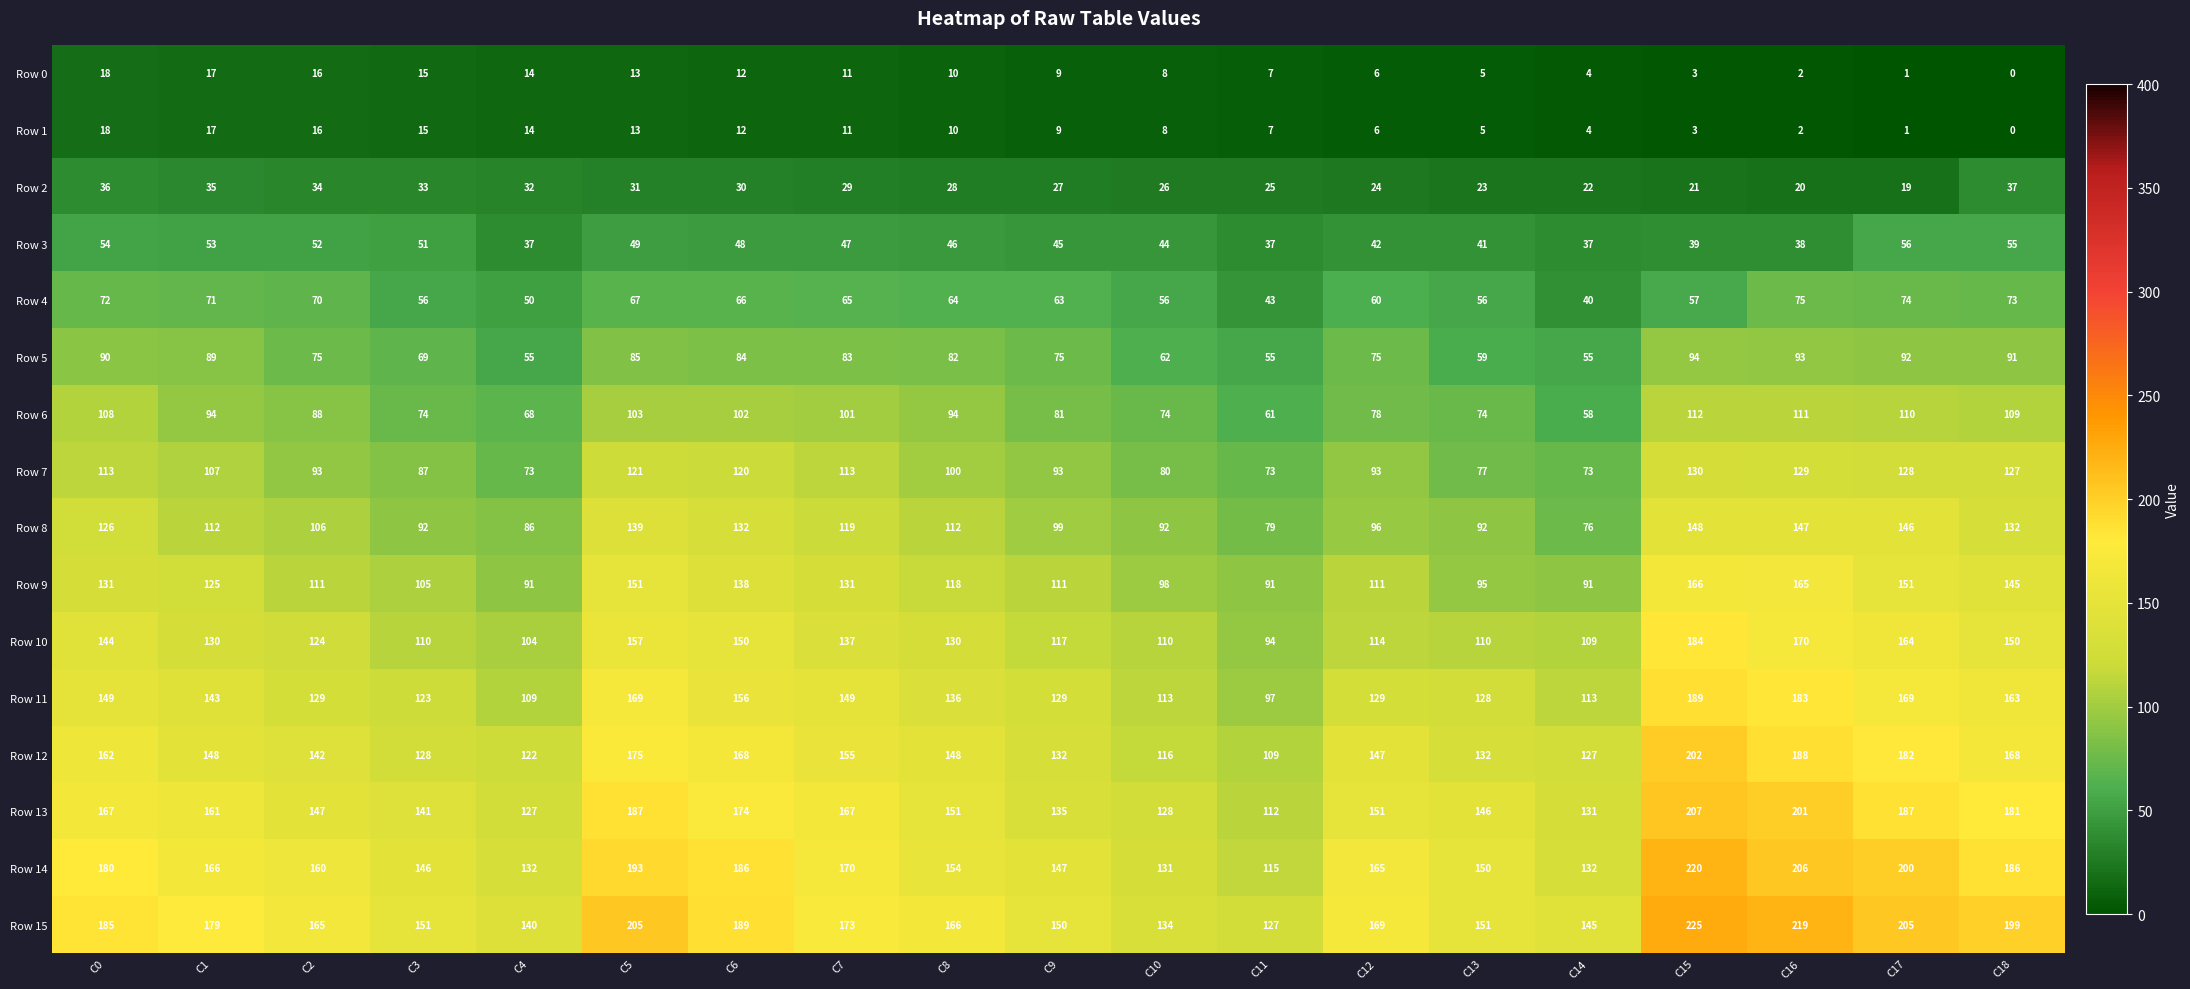

Is it true that Row 0 equals 4 at C5?

False